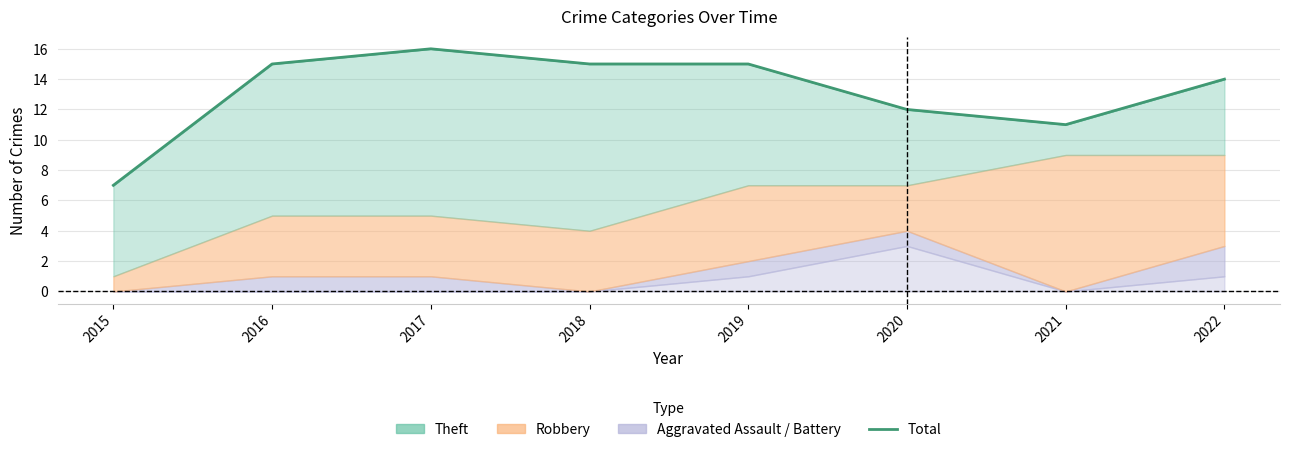

Approximately how many times larger is the value at 2015 compared to 2018?

0.5